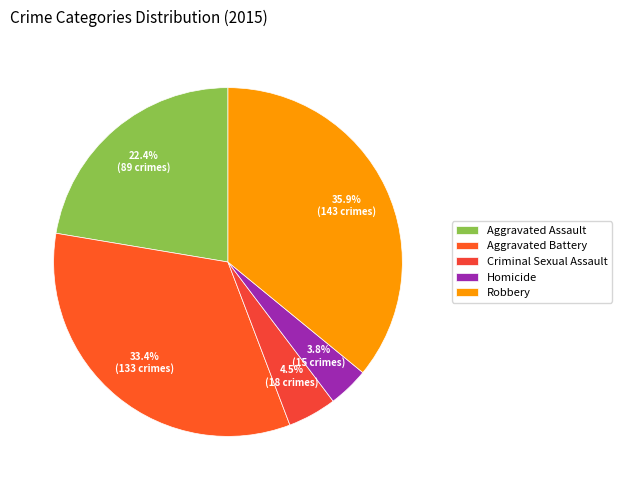

Does any single category account for the majority?

No